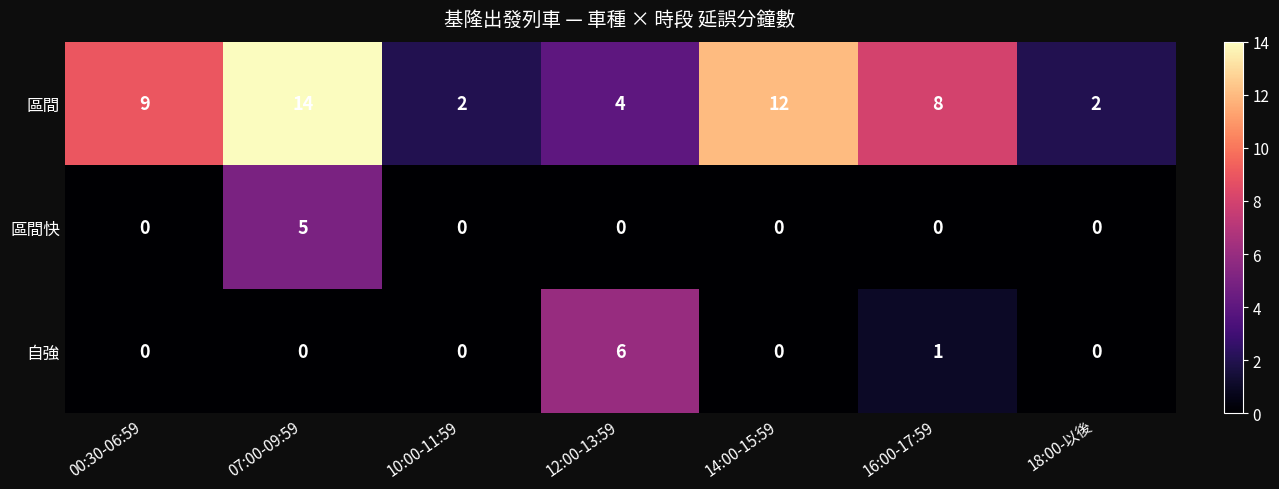

Rank the series by their maximum value, from highest to lowest.

區間, 自強, 區間快